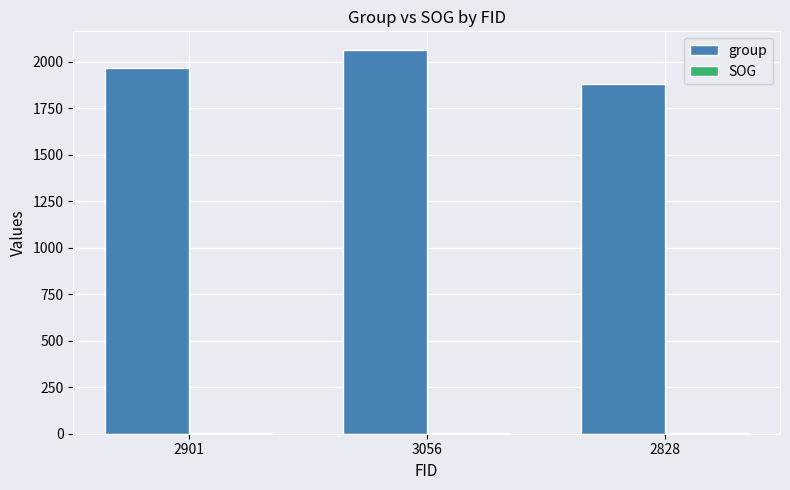

What is the difference between the group values at 3056 and 2828?

178.0